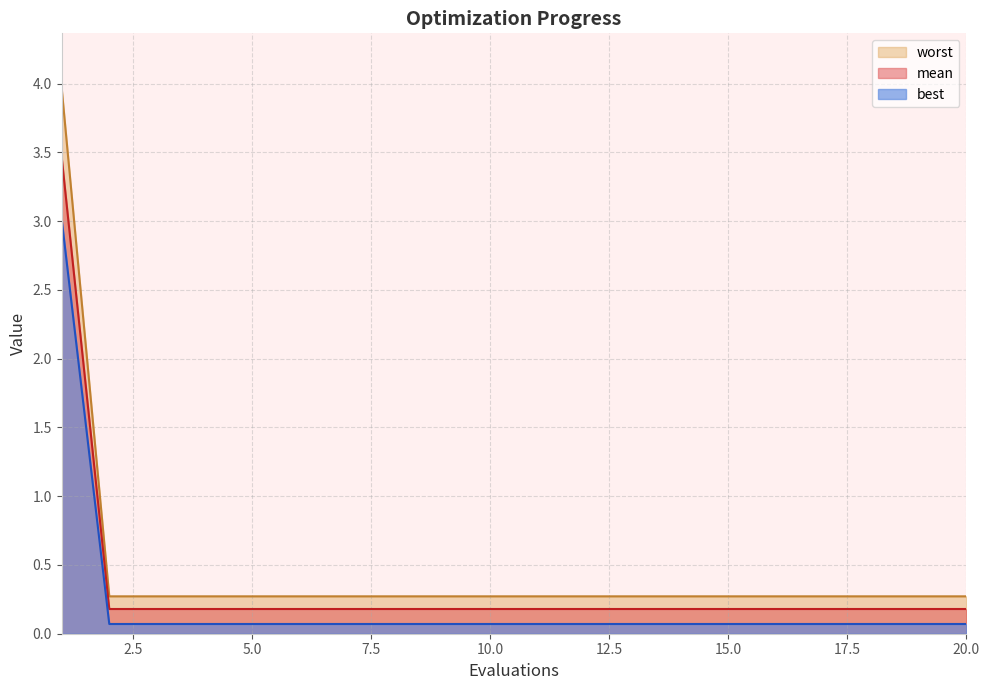

List the series in order of their peak value, highest first.

worst, mean, best